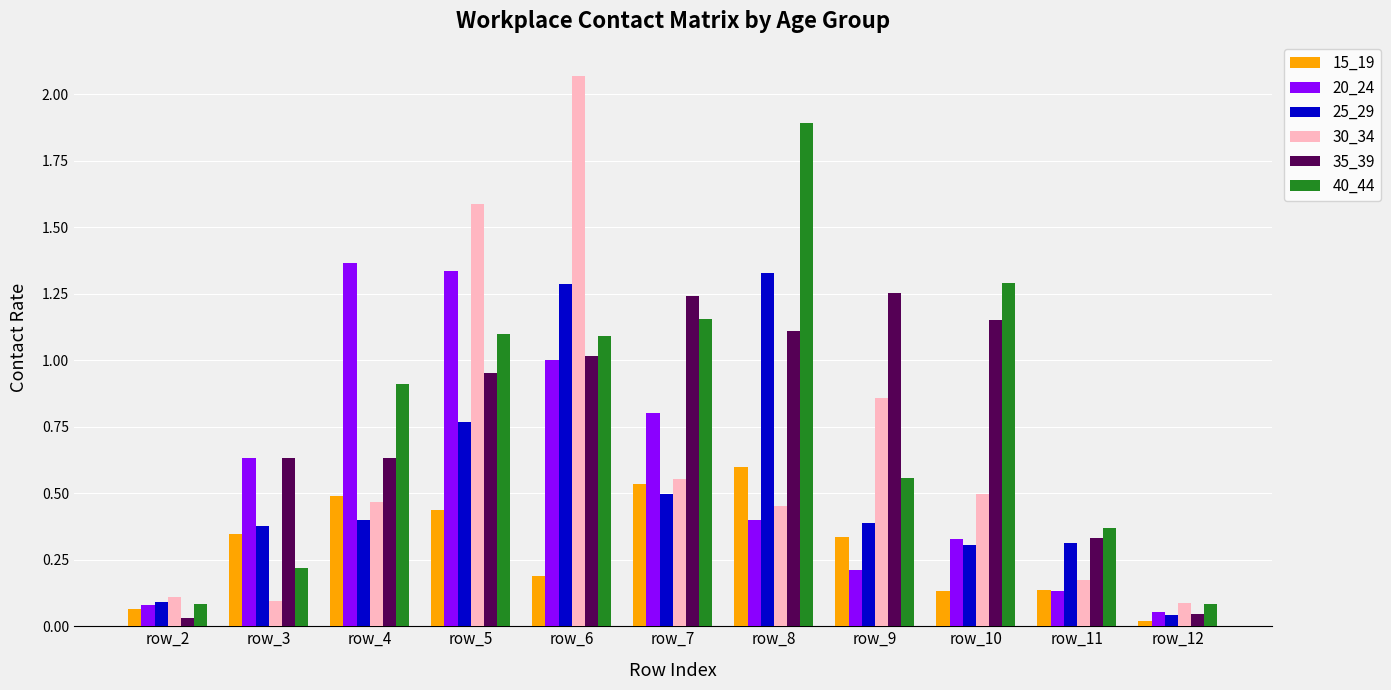

At which label does 15_19 reach its peak?

row_8